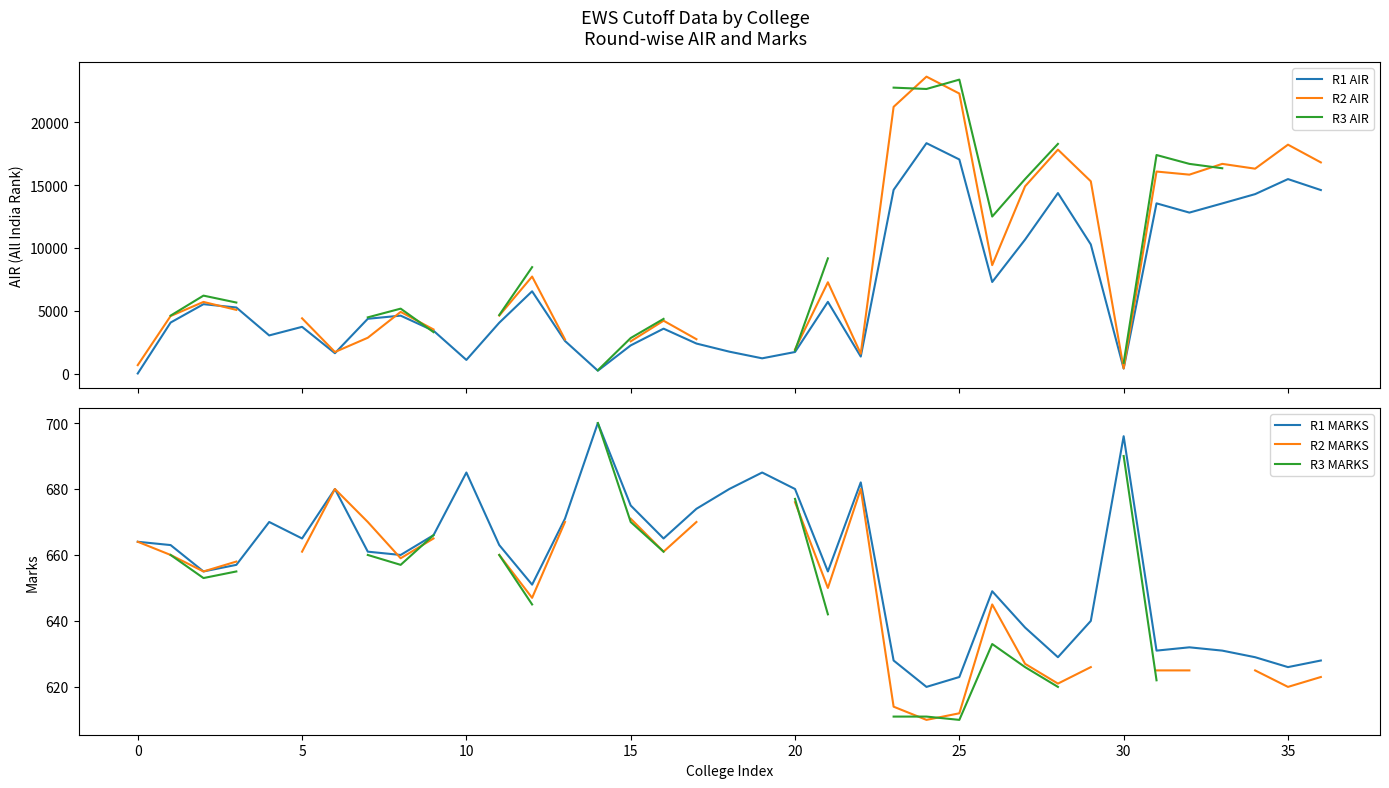

Is this an area chart (filled region under the line)?

No